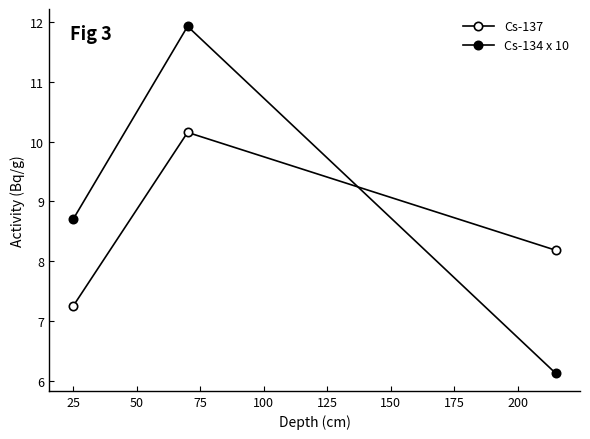

How many lines are shown in the chart?

2